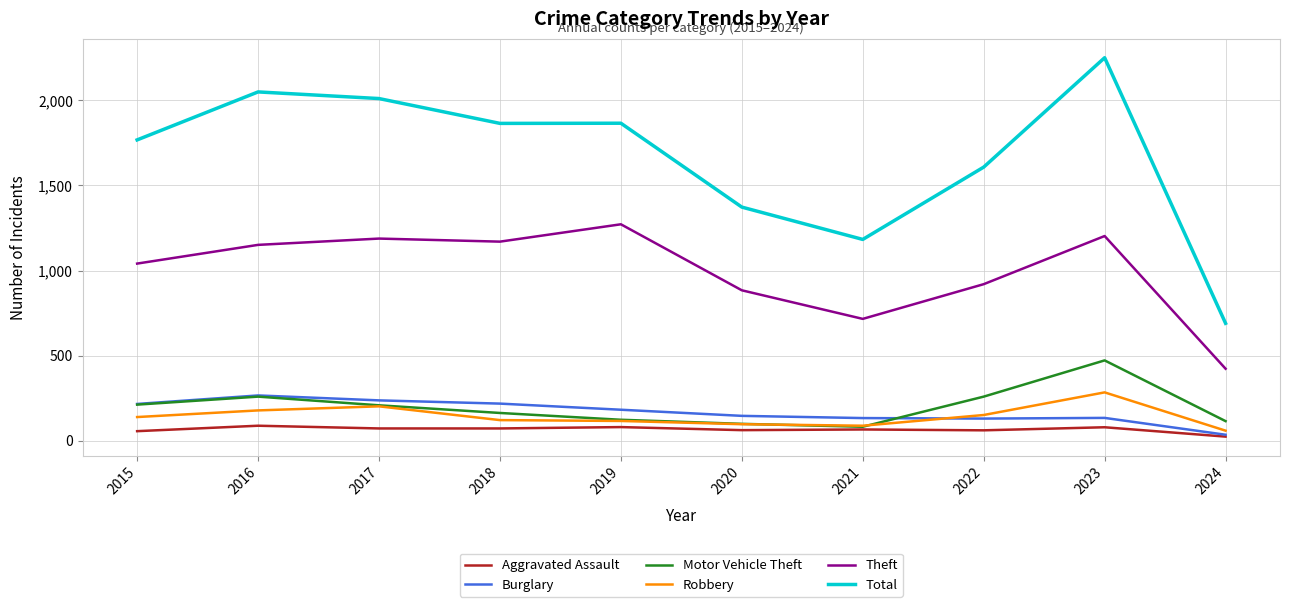

What is the total value across all series at 2020?

2661